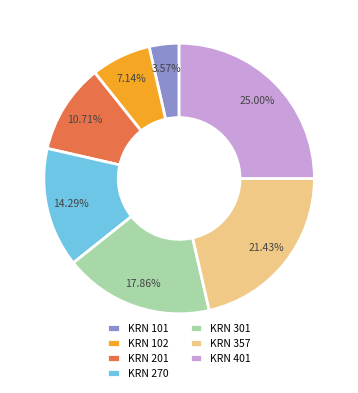

Does KRN 357 account for over 50% of the chart?

No